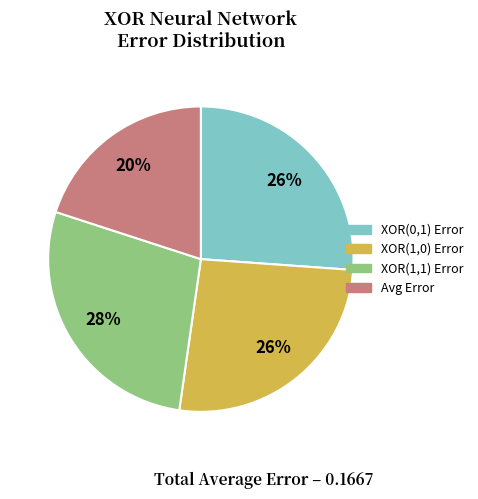

Is it true that XOR(0,1) Error is 26% of the pie?

True